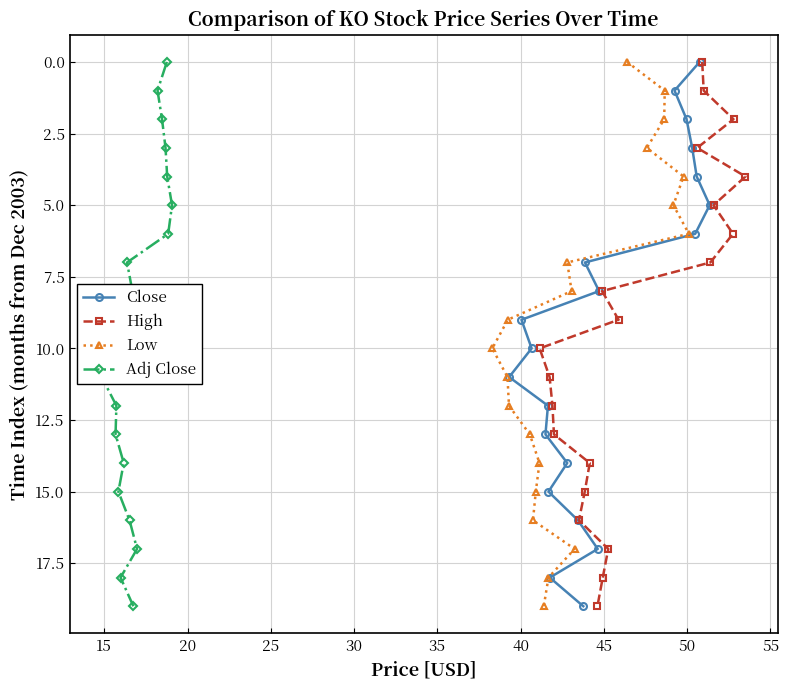

True or false: Close and High cross at least once.

False